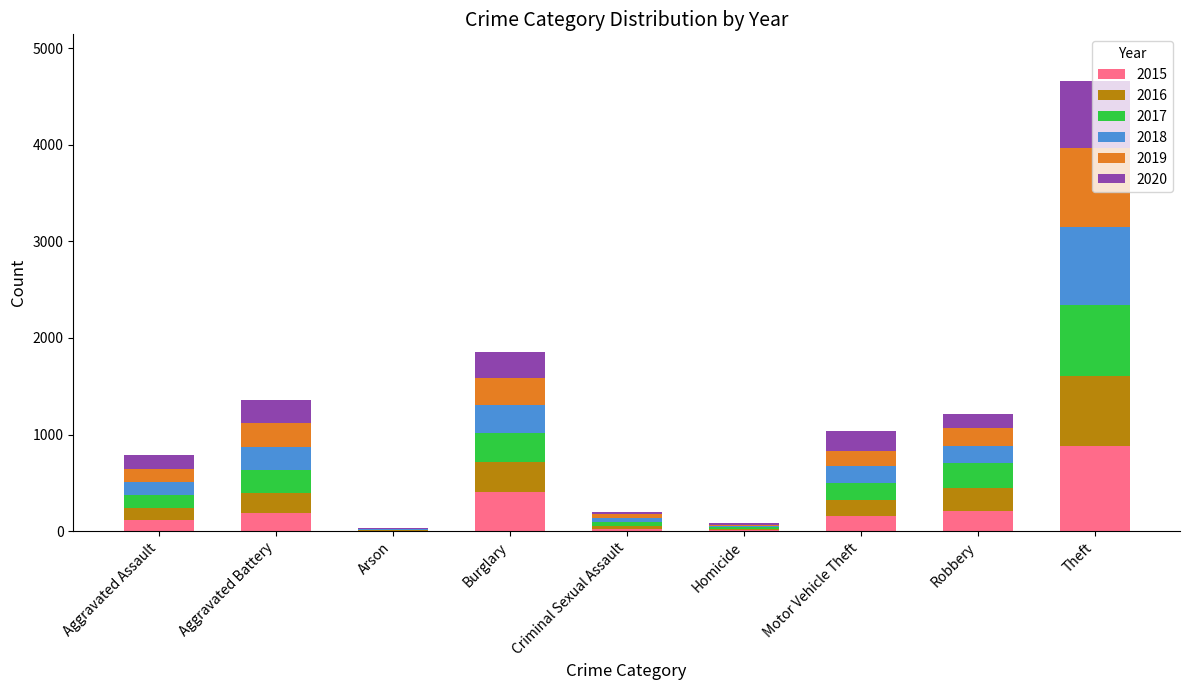

The 2015 series shows 183 at Burglary. True or false?

False